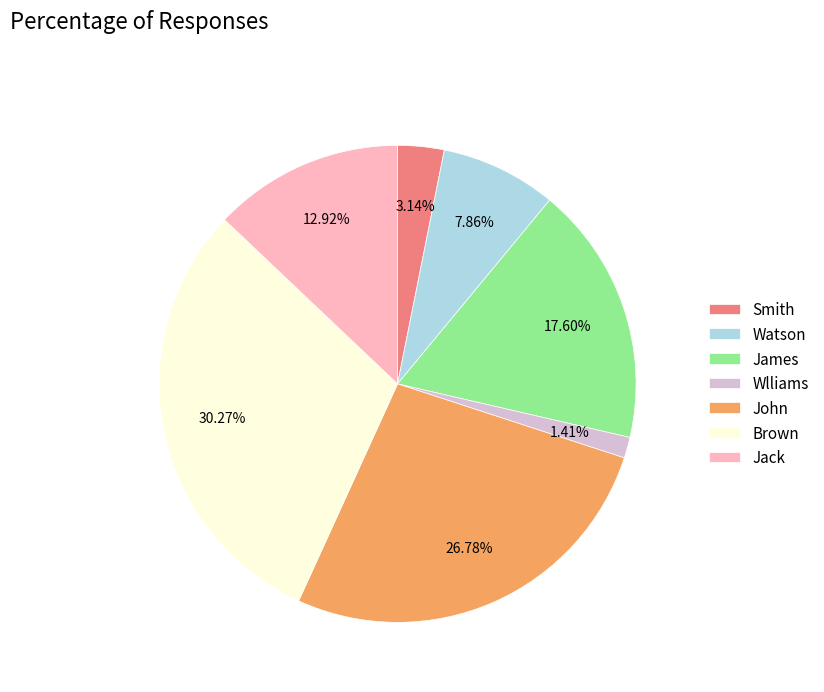

What percentage is NOT represented by Brown?

69.7%